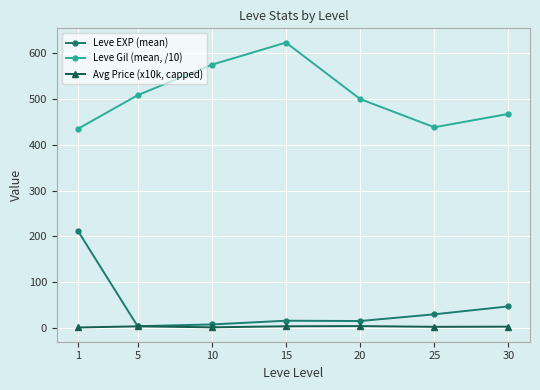

What is the total value across all series at 20?

518.9